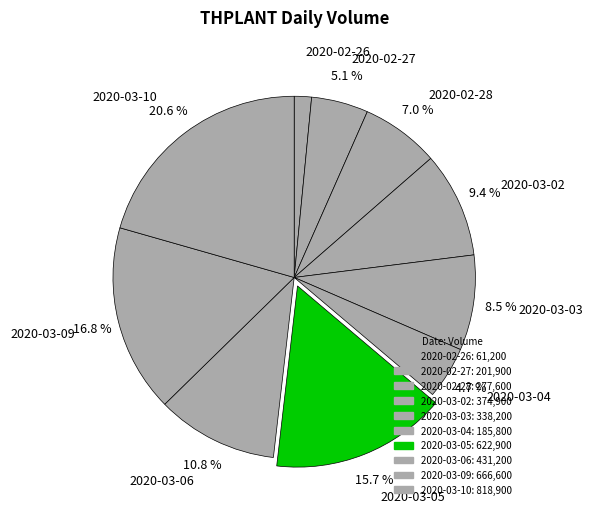

Do 2020-03-05 and 2020-03-04 together represent more than half of the pie?

No